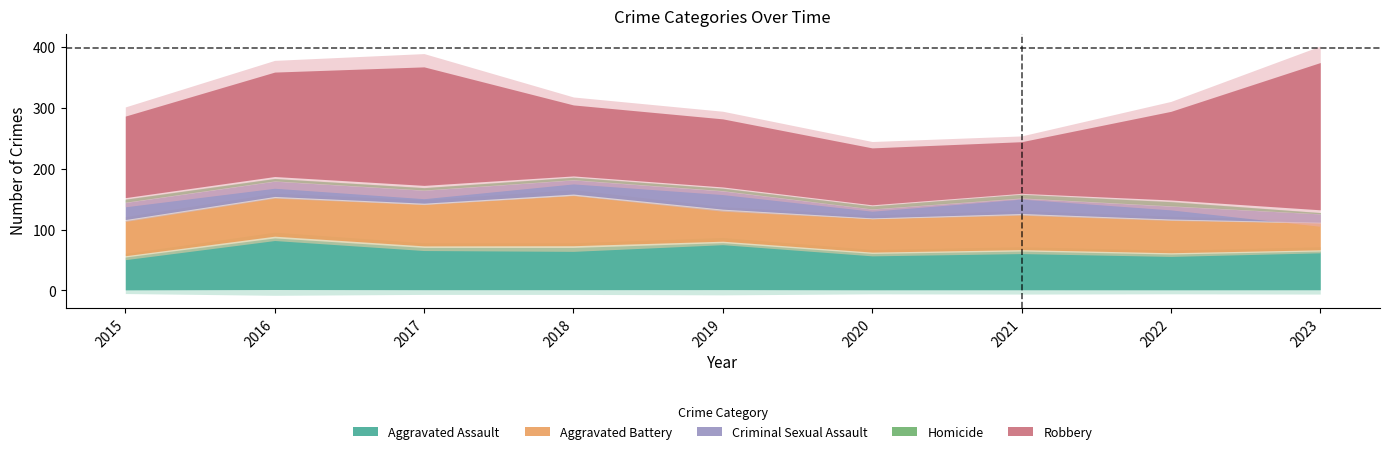

What is the value of the Criminal Sexual Assault point at the 9th from the left?

14